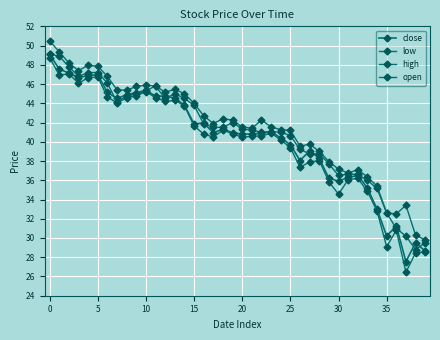

How many data points in low are less than 40?

15